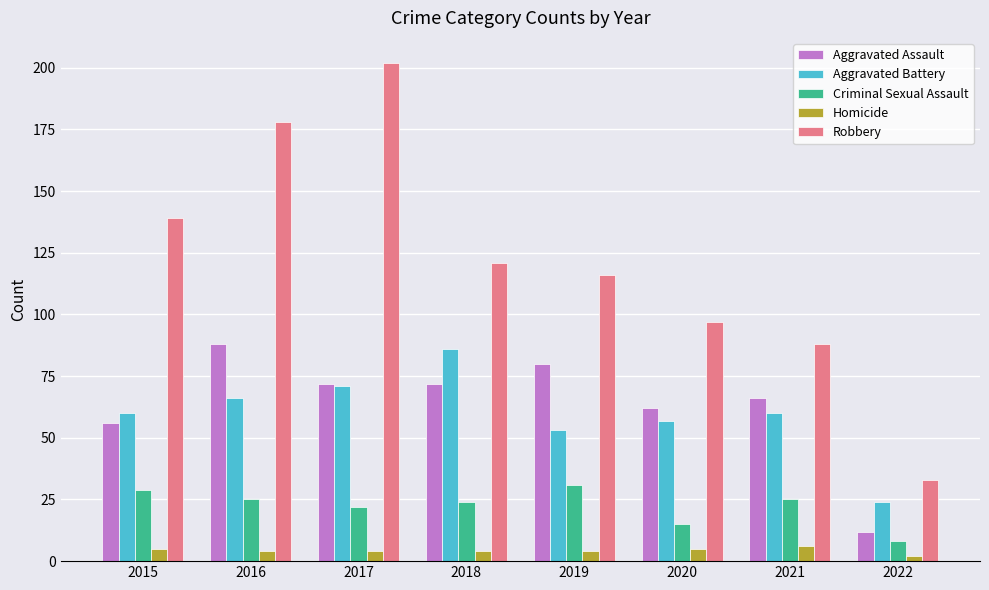

What is the minimum value for Aggravated Assault?

12